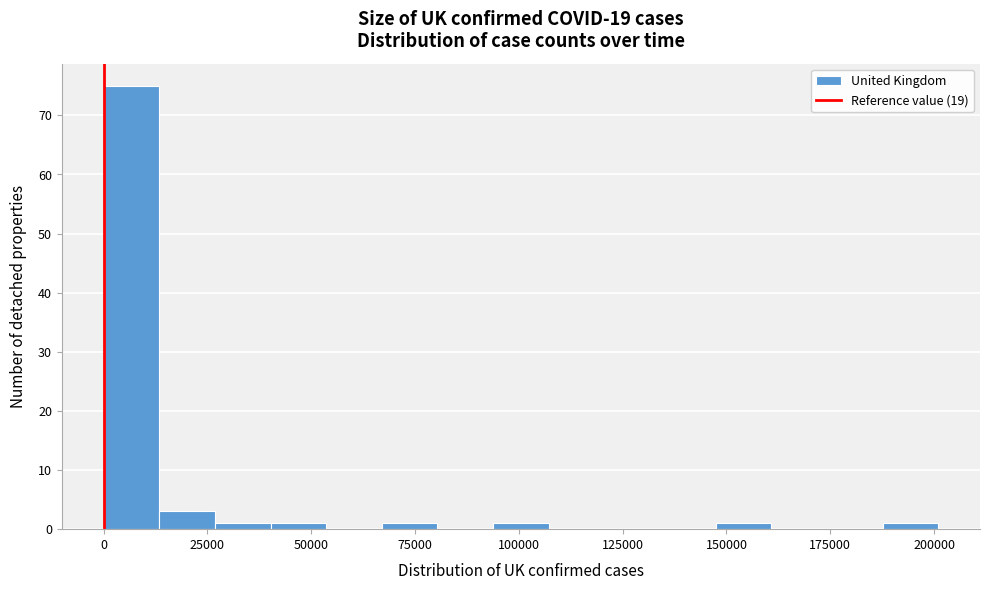

Around what value on the x-axis is the tallest bar? Give the approximate position of its centre, as read against the axis.

5000